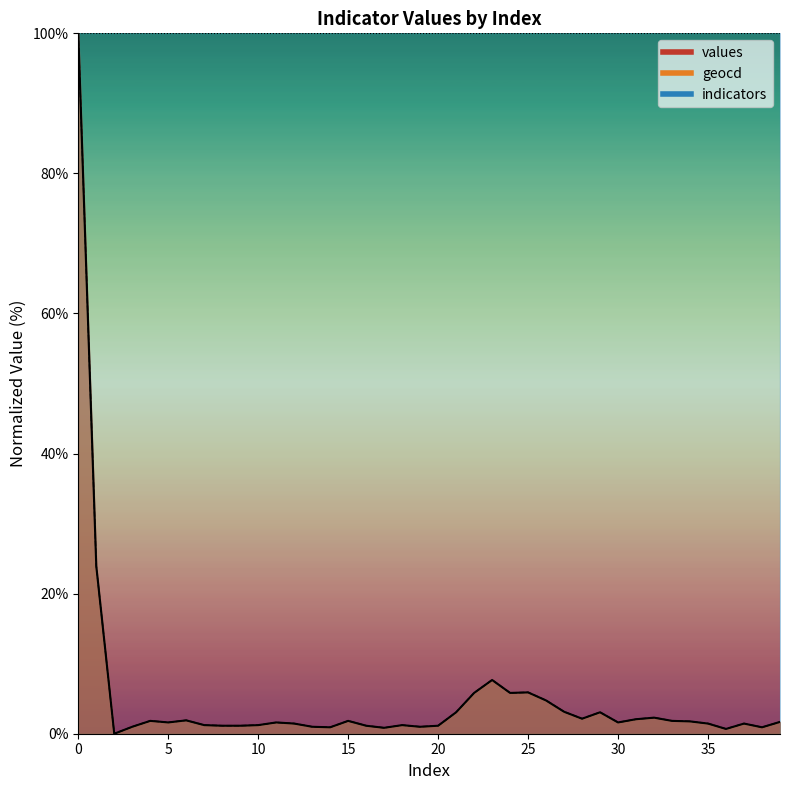

Is it true that geocd equals 0.5 at 6?

False